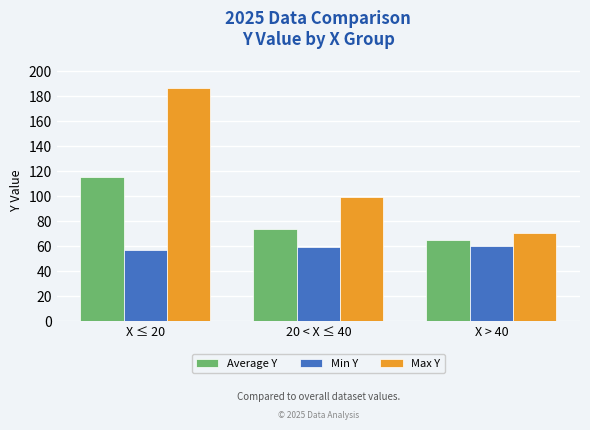

Count the number of data series in this chart.

3